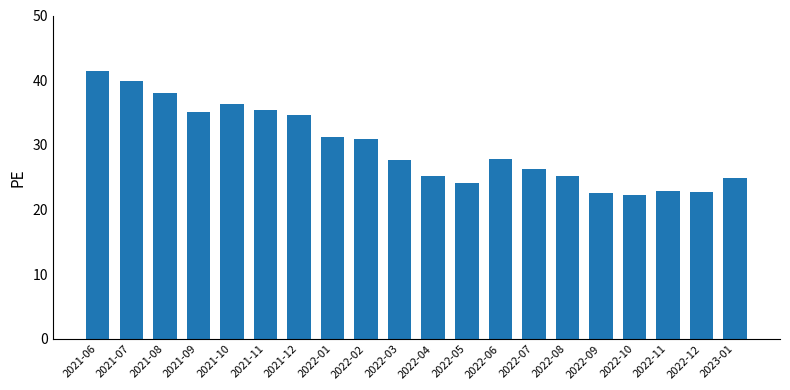

What is the change in value from 2021-09 to 2022-01?

-3.9